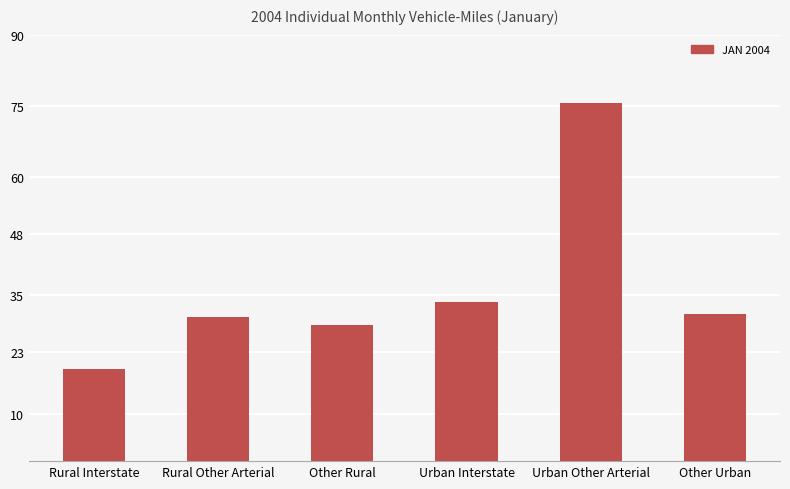

The chart shows a value of 75.6 at Urban Other Arterial. True or false?

True